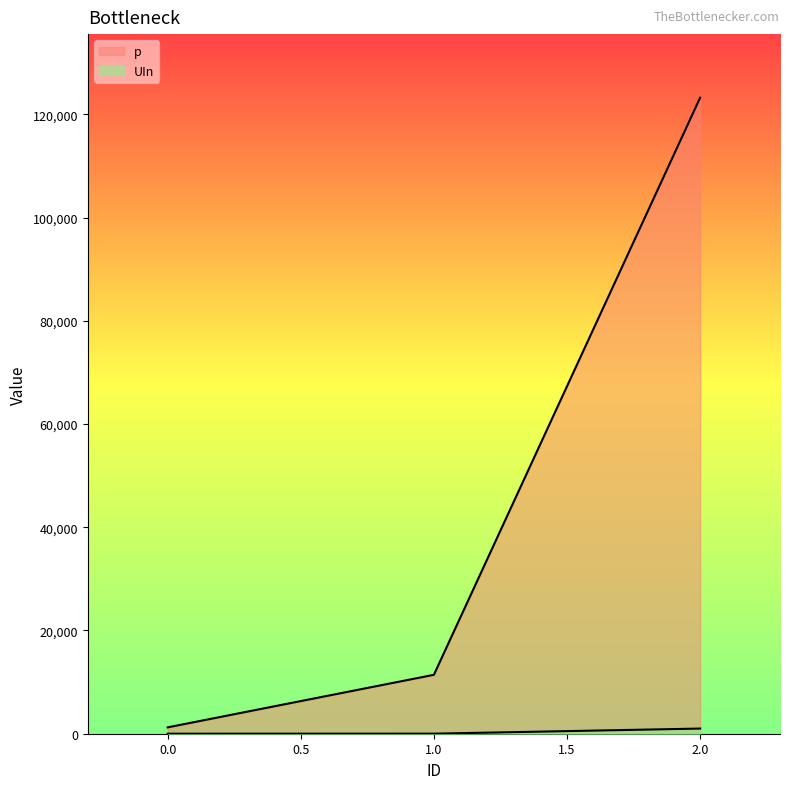

Does the chart display data point markers on the line(s)?

No